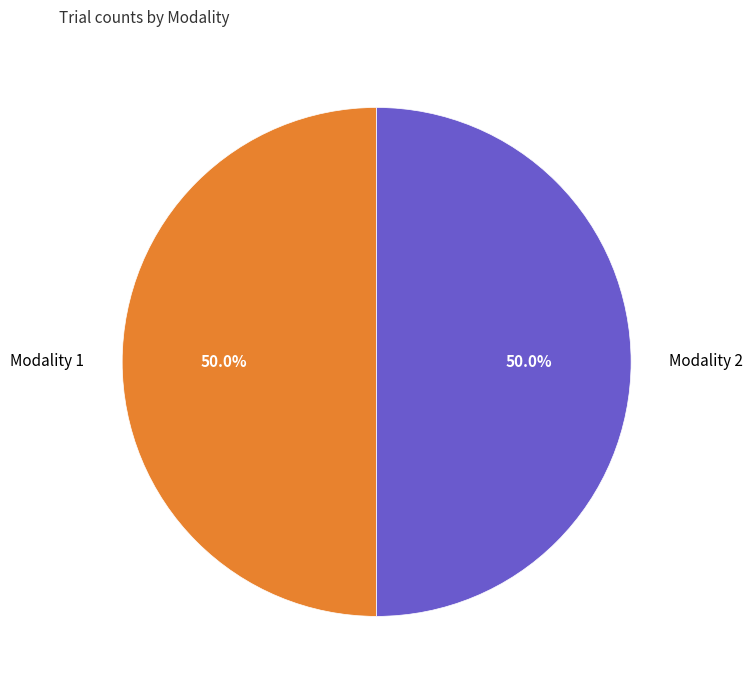

What portion of the pie excludes Modality 1?

50.0%